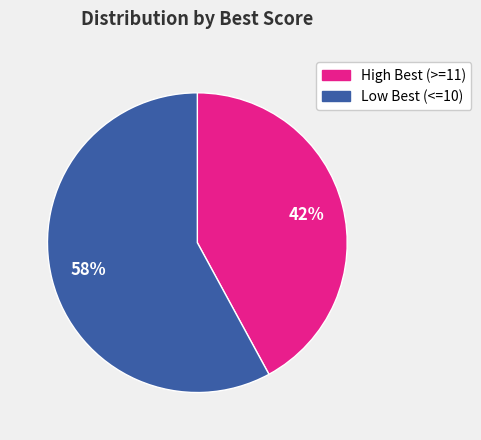

Is there a majority slice in this chart?

Yes